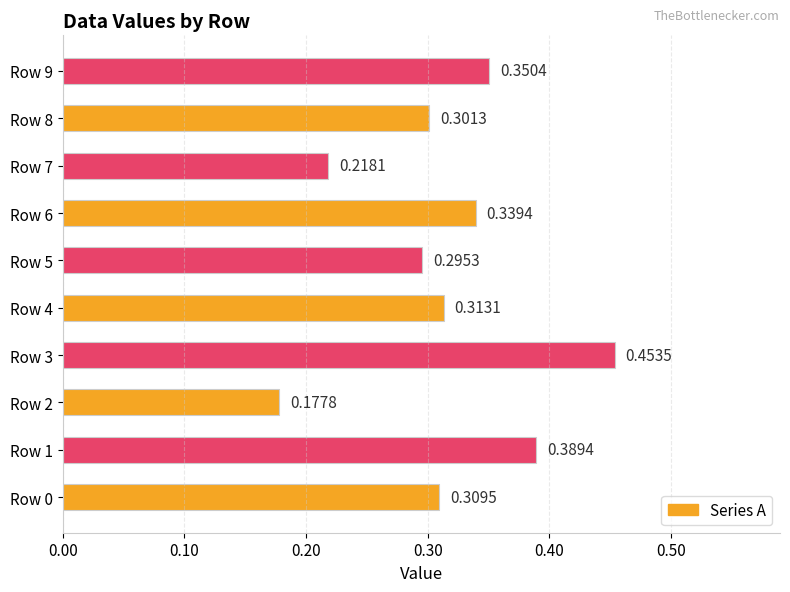

Rank the categories by value from highest to lowest.

Row 3, Row 1, Row 9, Row 6, Row 4, Row 0, Row 8, Row 5, Row 7, Row 2